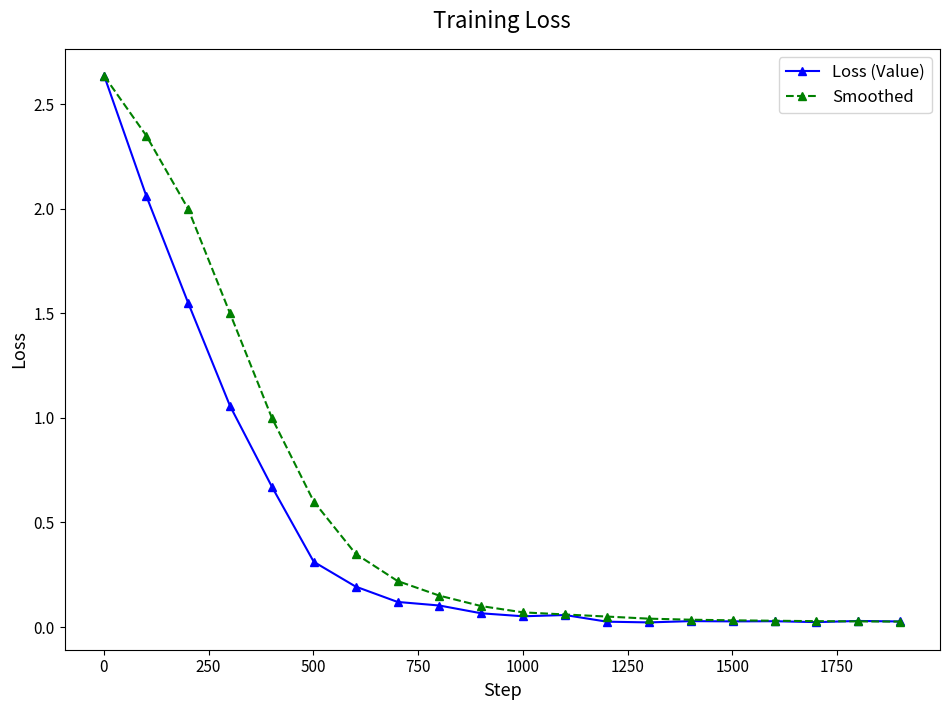

How many lines are shown in the chart?

2